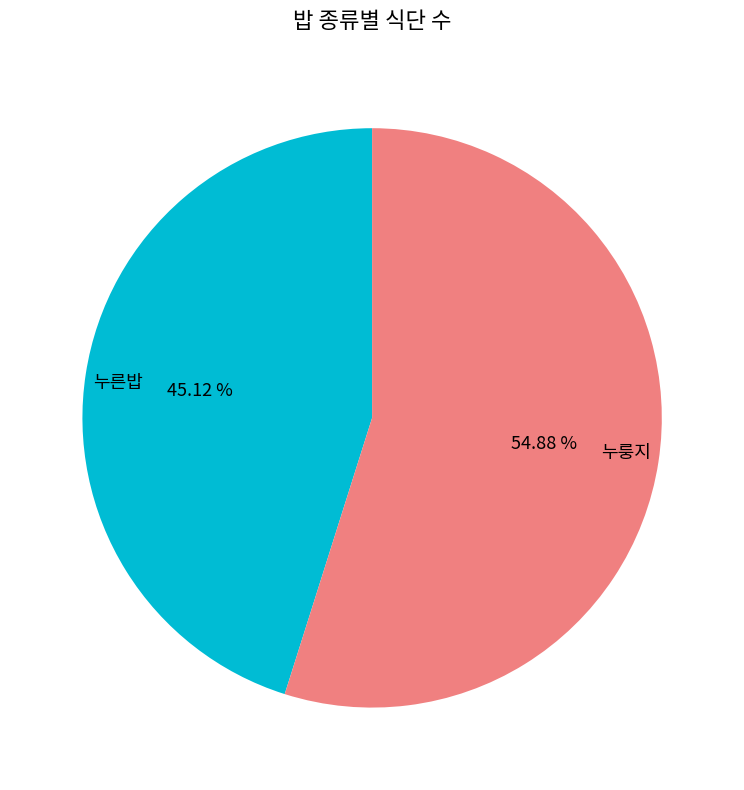

To the nearest percent, what is the difference between the largest and smallest slice percentages?

10%